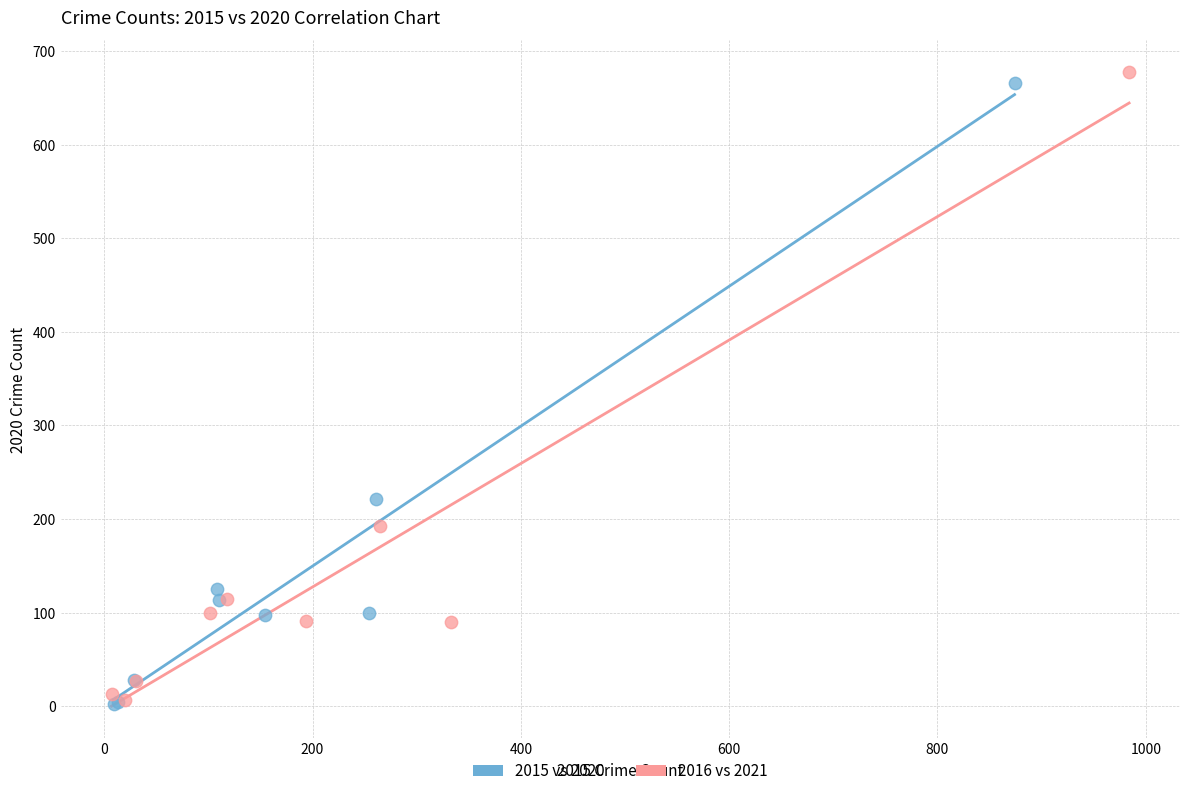

Which series has the widest spread of Y values?

2016 vs 2021